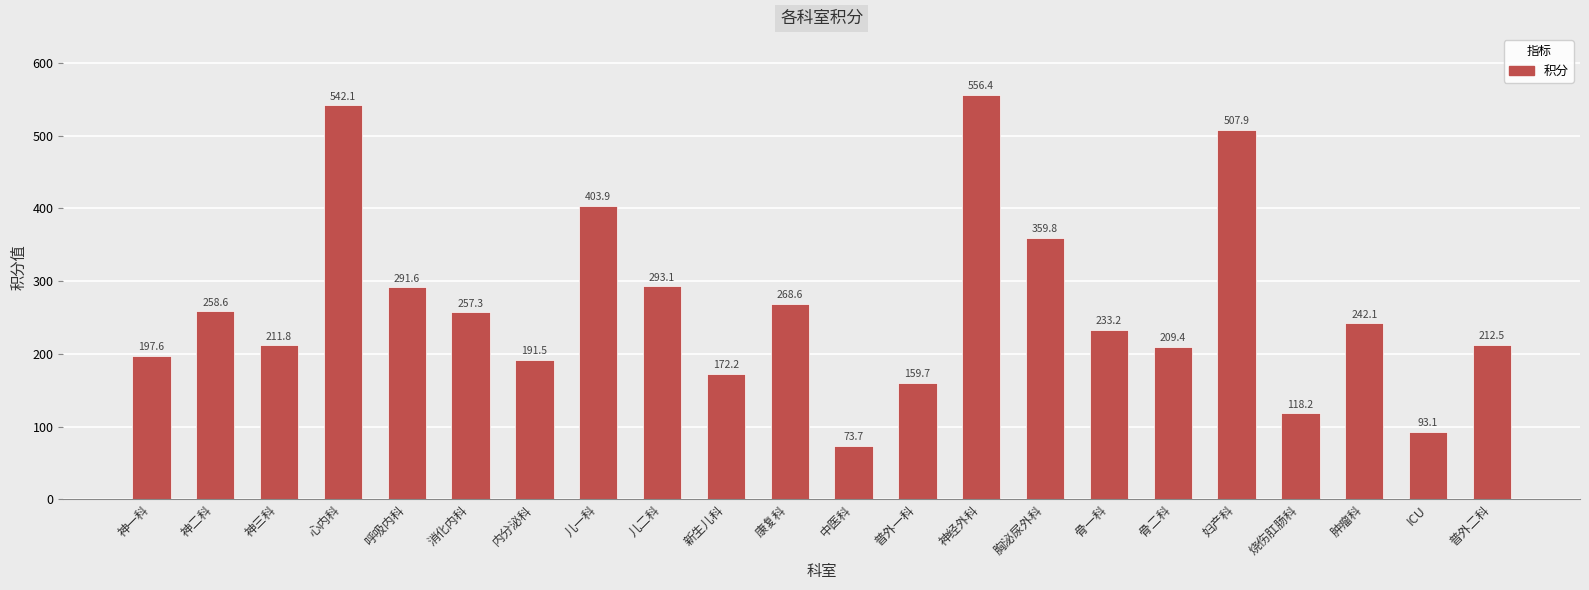

The value at 骨一科 is 233.2. True or false?

True